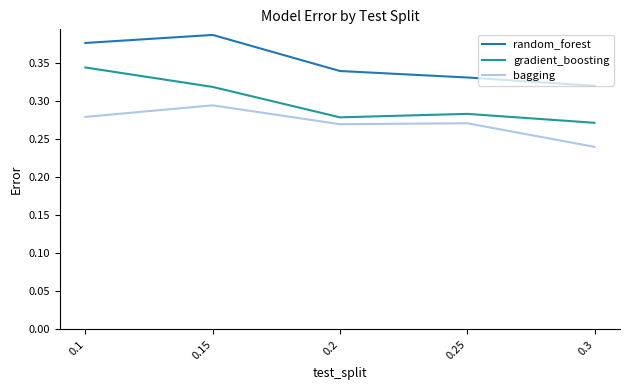

What is the difference between the second highest and minimum values in the random_forest series?

0.1